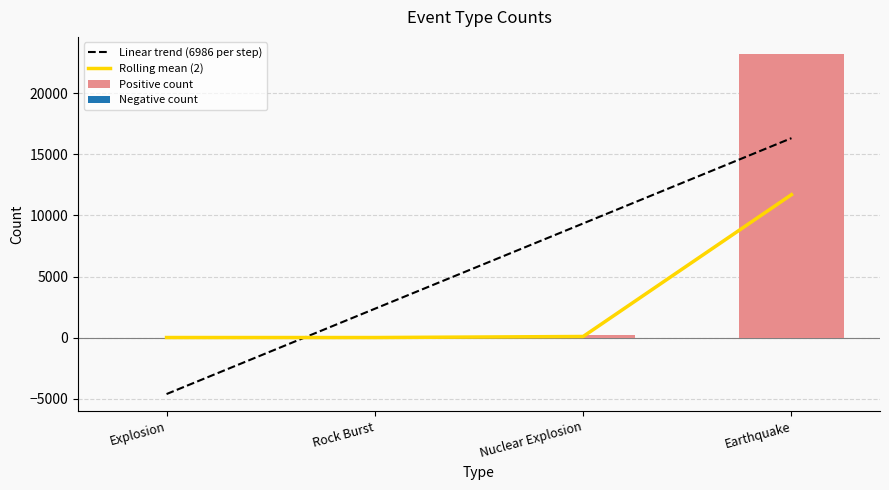

List the labels in order of value, largest first.

Earthquake, Nuclear Explosion, Explosion, Rock Burst